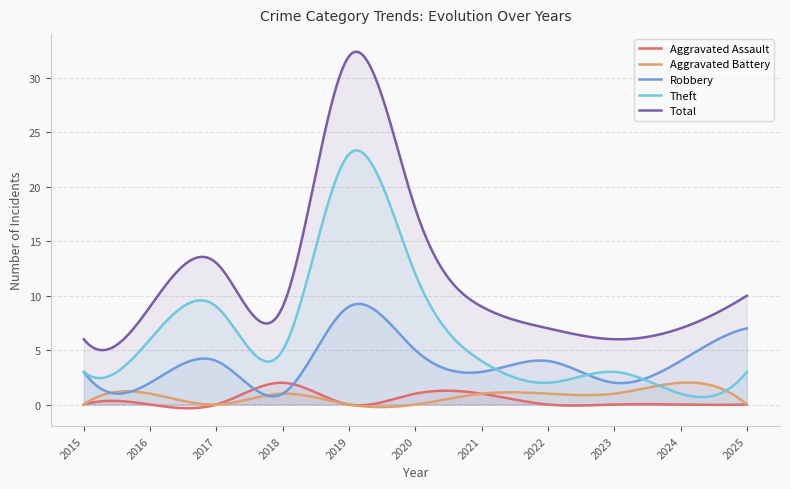

Reading left to right, list all the values displayed in this chart.

Aggravated Assault: 0	0	0	2	0	1	1	0	0	0	0
Aggravated Battery: 0	1	0	1	0	0	1	1	1	2	0
Robbery: 3	2	4	1	9	5	3	4	2	4	7
Theft: 3	6	9	5	23	12	4	2	3	1	3
Total: 6	9	13	9	32	18	9	7	6	7	10